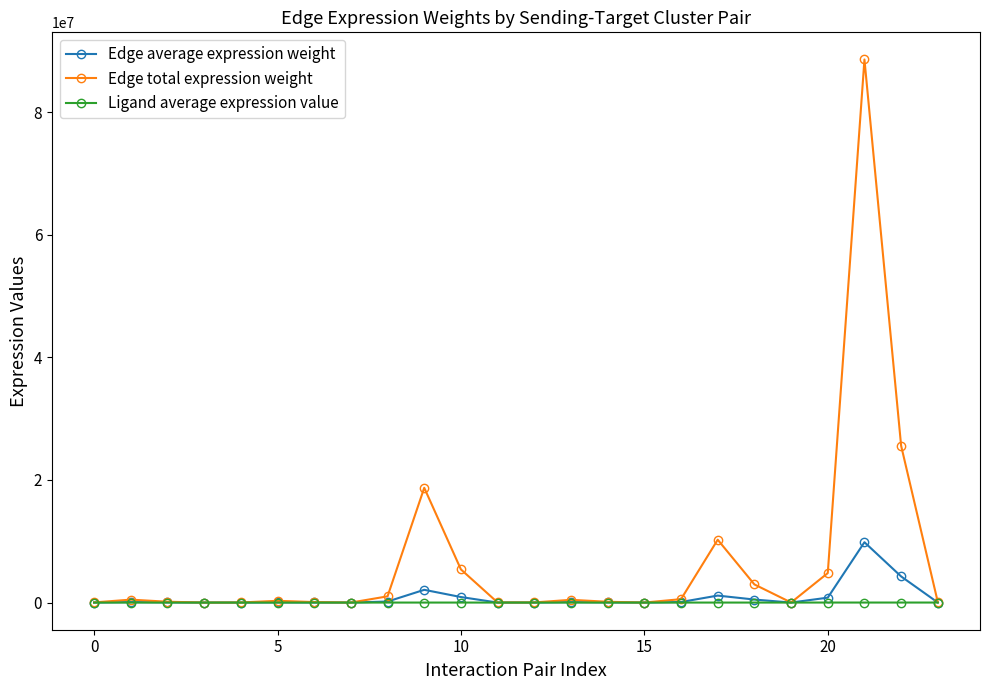

True or false: Edge average expression weight has more than 1 interior local peaks.

True